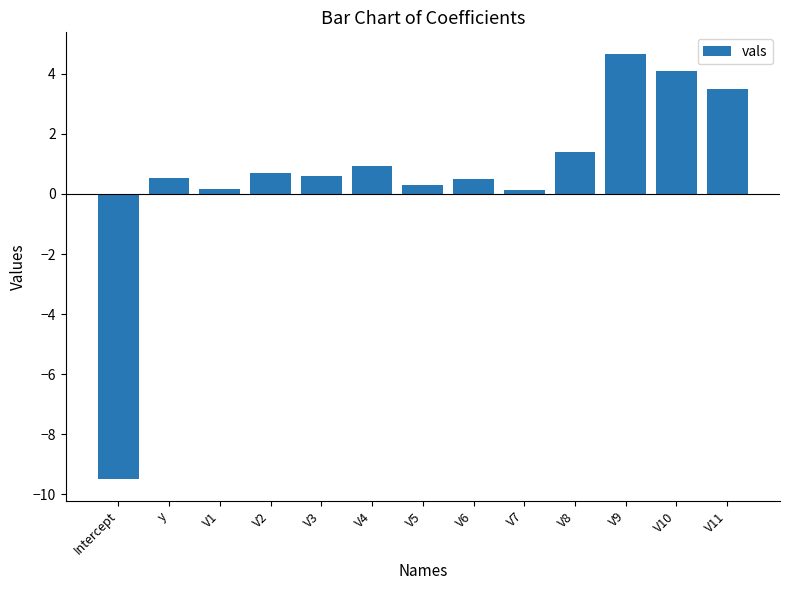

How many values are below 0?

1